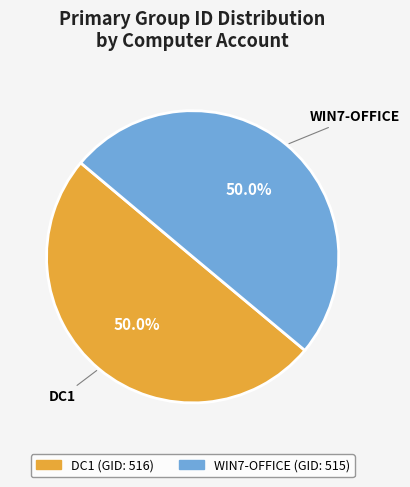

Count the number of slices in the pie.

2